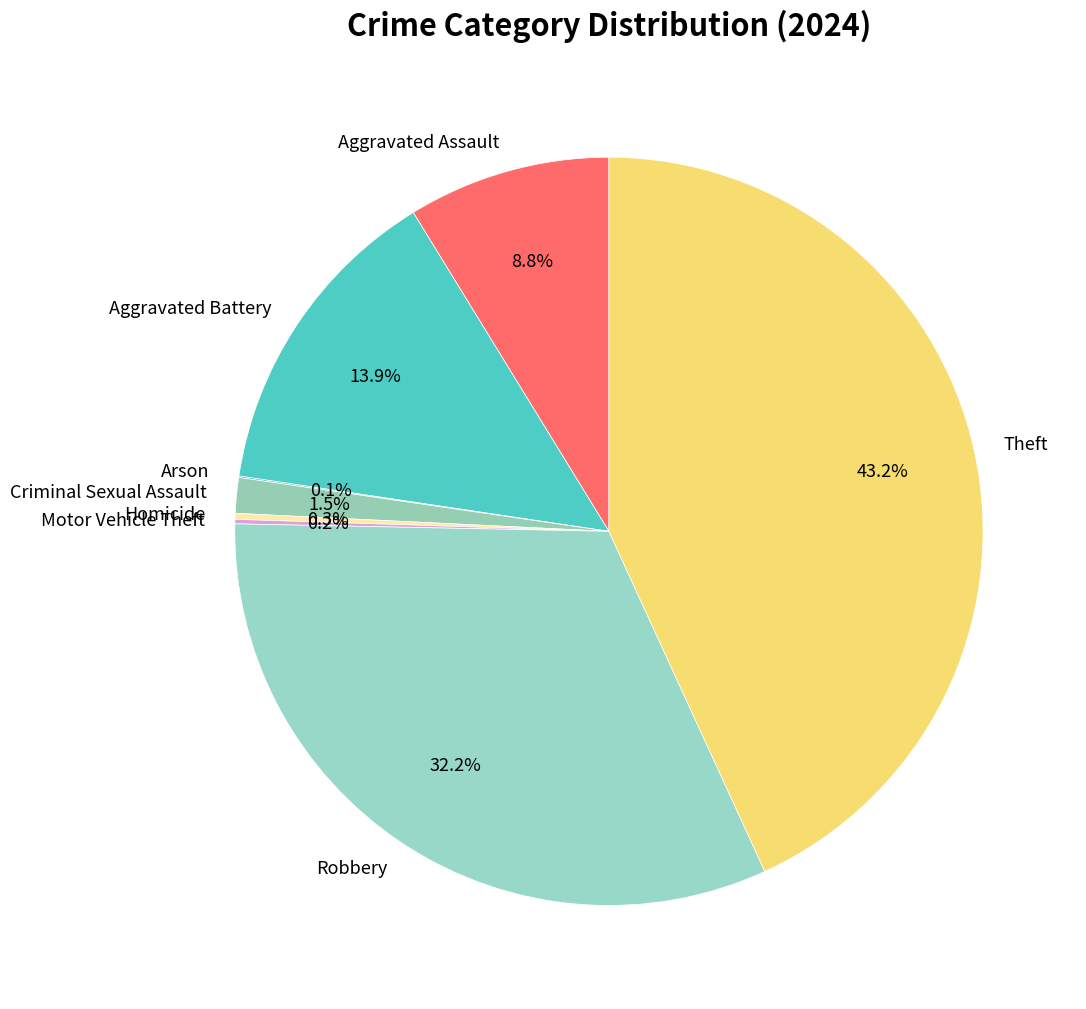

Does any single category account for the majority?

No